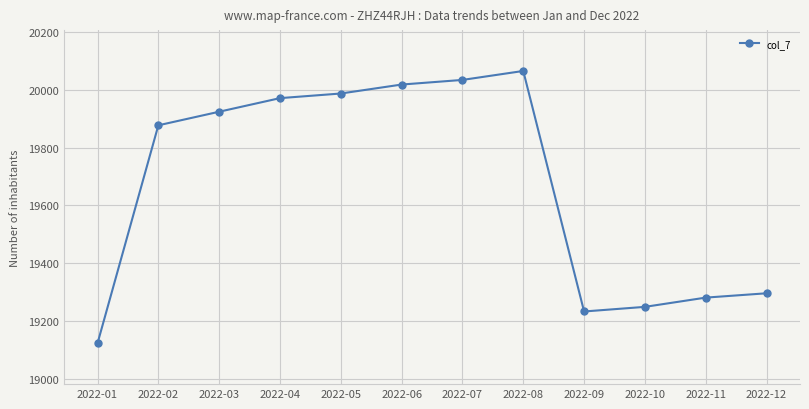

Reading right to left, extract all data points from this chart.

2022-12=19296	2022-11=19281	2022-10=19249	2022-09=19233	2022-08=20065	2022-07=20034	2022-06=20018	2022-05=19987	2022-04=19971	2022-03=19924	2022-02=19877	2022-01=19123